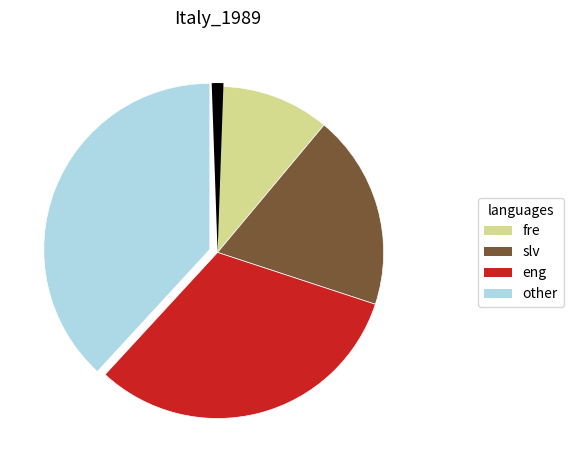

True or false: 0.1172300628125451 accounts for 22% of the total.

False